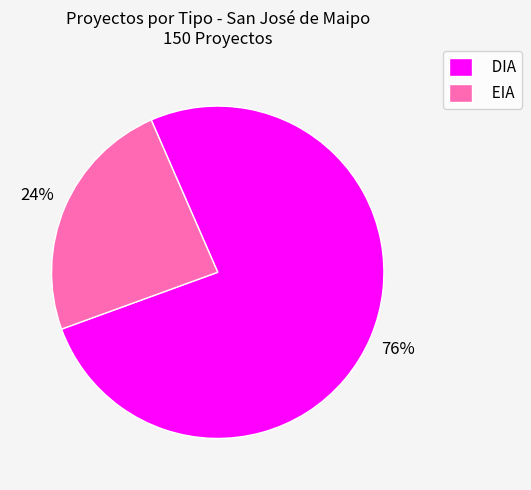

Is the sum of EIA and DIA greater than half?

Yes